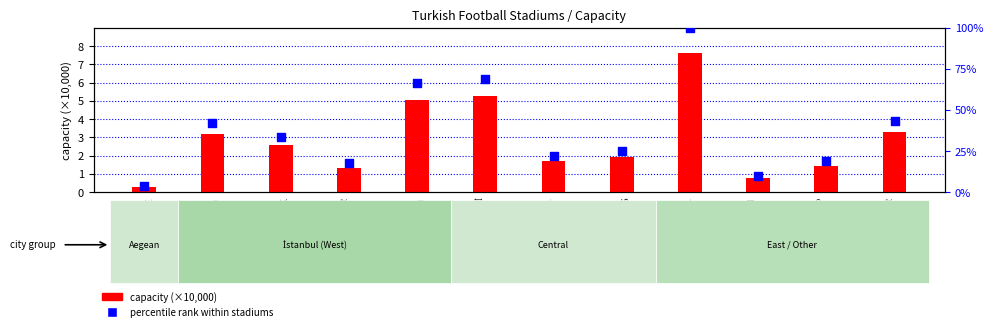

What are all the series names shown in the legend?

capacity (×10,000), percentile rank within stadiums